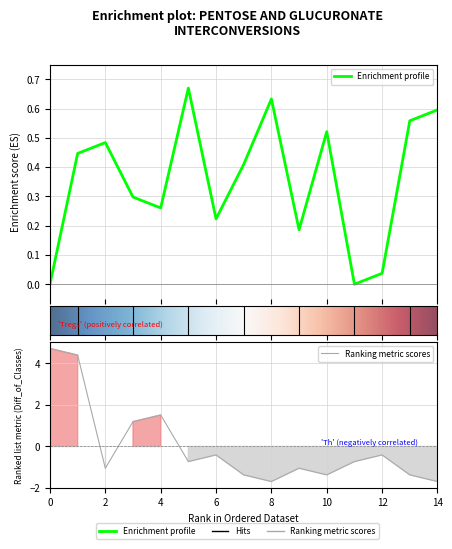

How many times do Enrichment profile and Ranking metric scores cross each other?

3